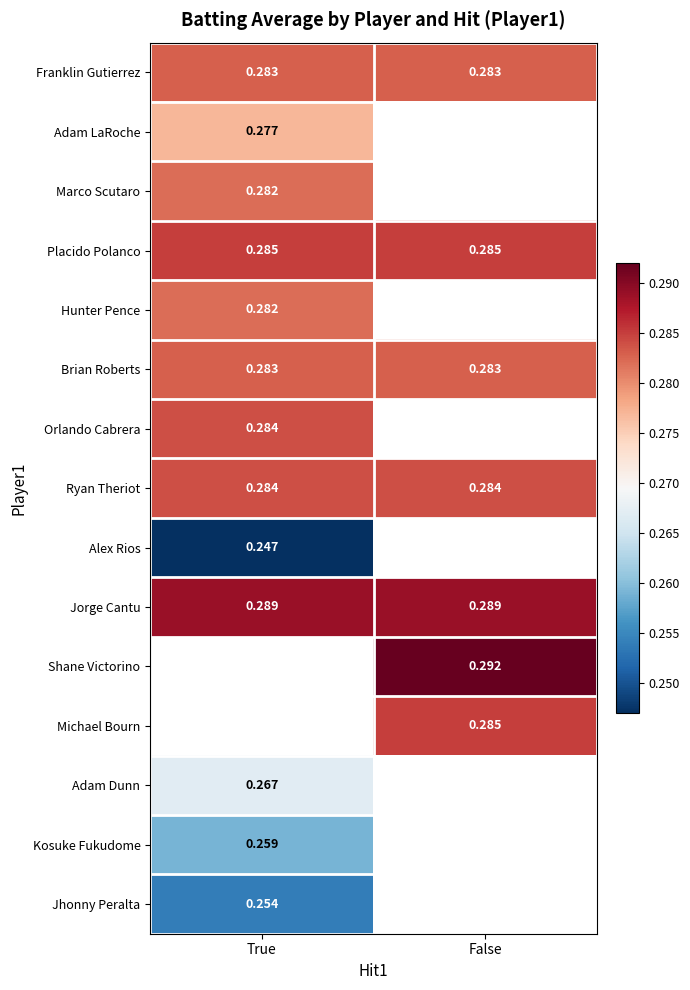

Is the value of Orlando Cabrera at True greater than the value of Alex Rios at True?

Yes